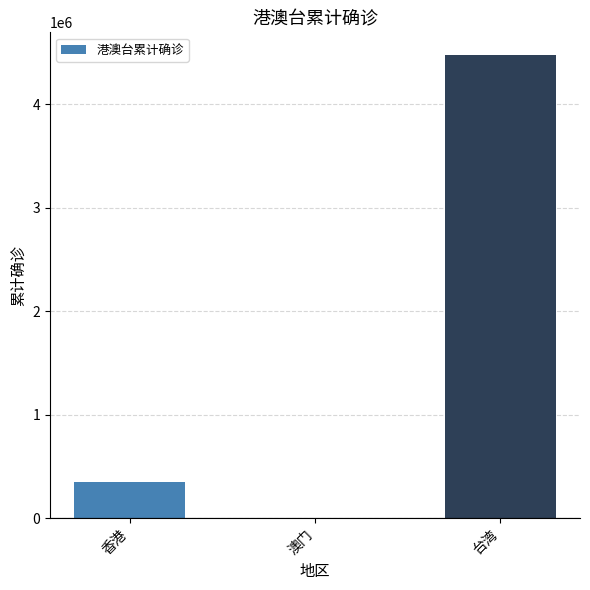

At which label is the value closest to 2236771?

香港